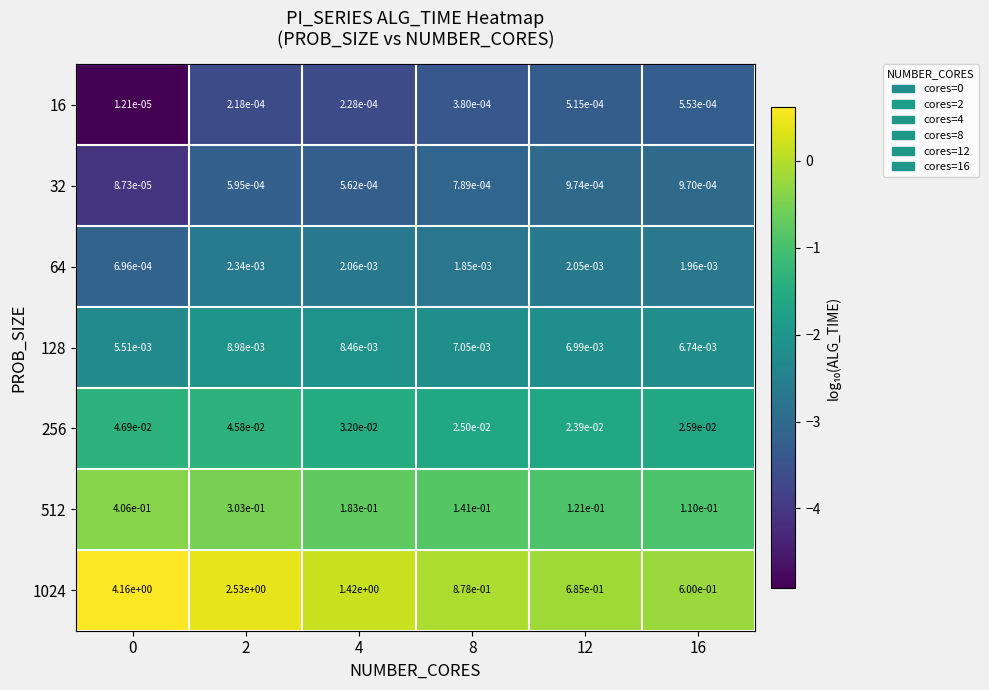

True or false: 512 has a value of -0.9 at 12.

True